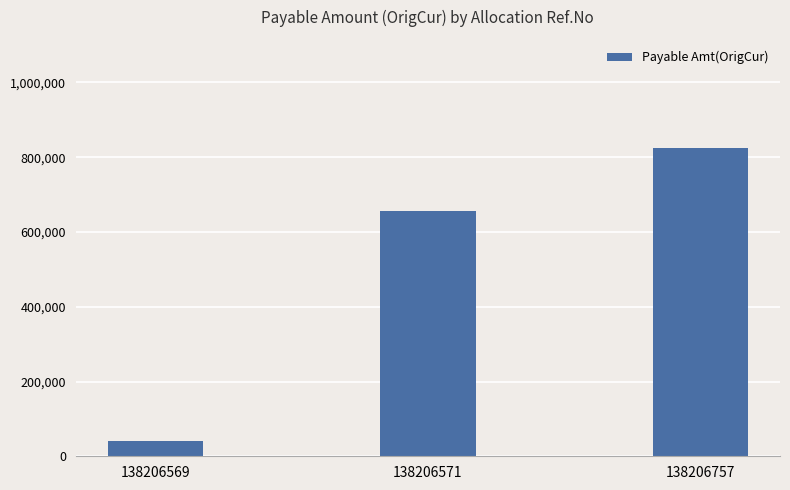

What is the difference between the maximum and minimum values?

783434